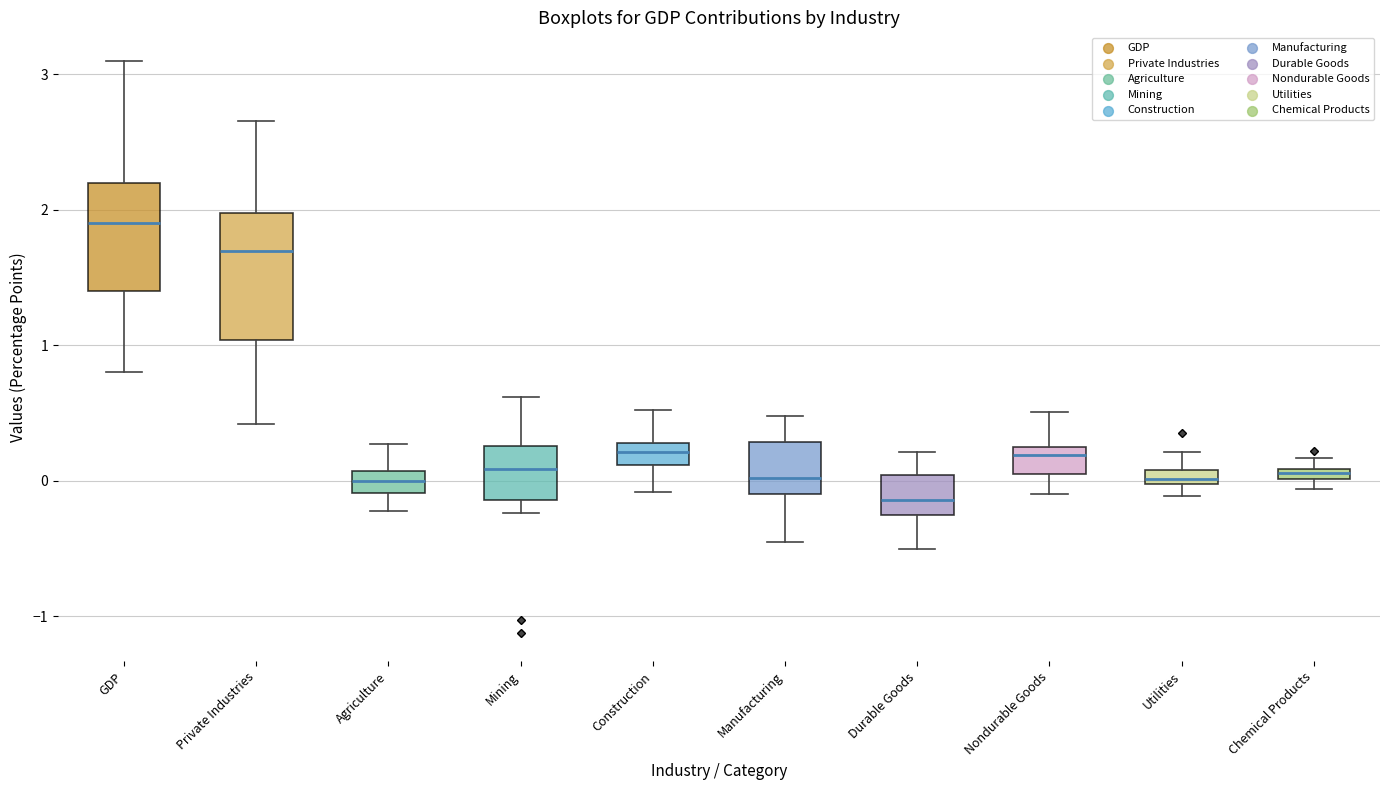

Which box has the highest median line?

GDP